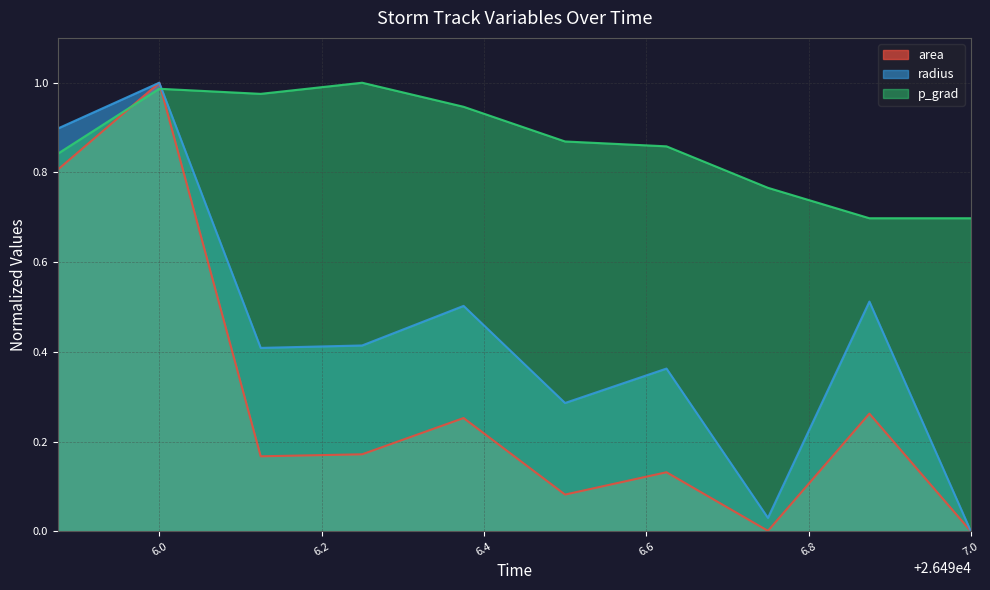

What are all the series names shown in the legend?

area, radius, p_grad